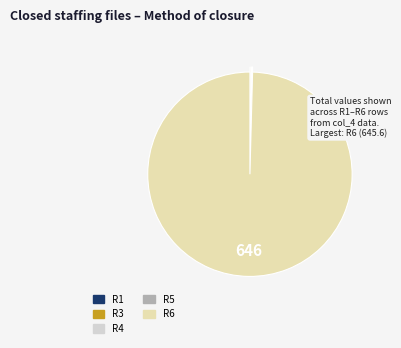

Is there a majority slice in this chart?

Yes